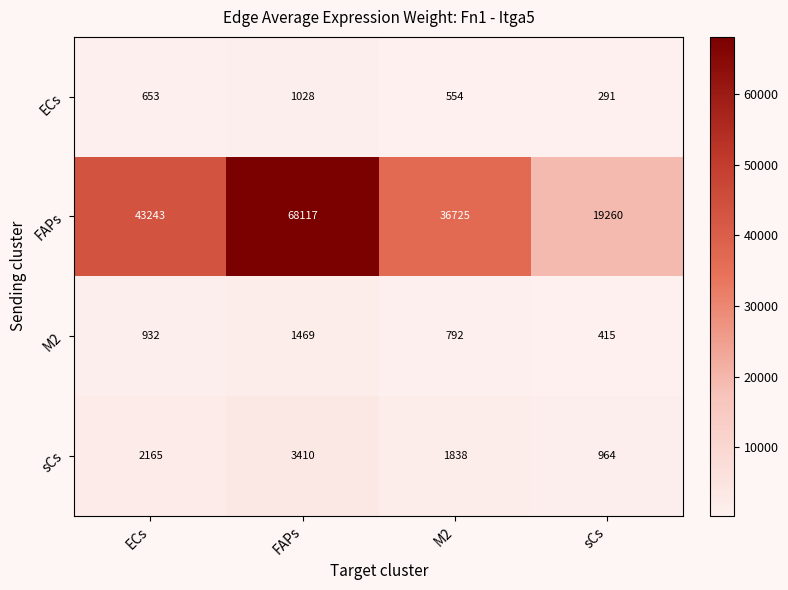

Read the M2 value at FAPs, to the nearest 10.

1470